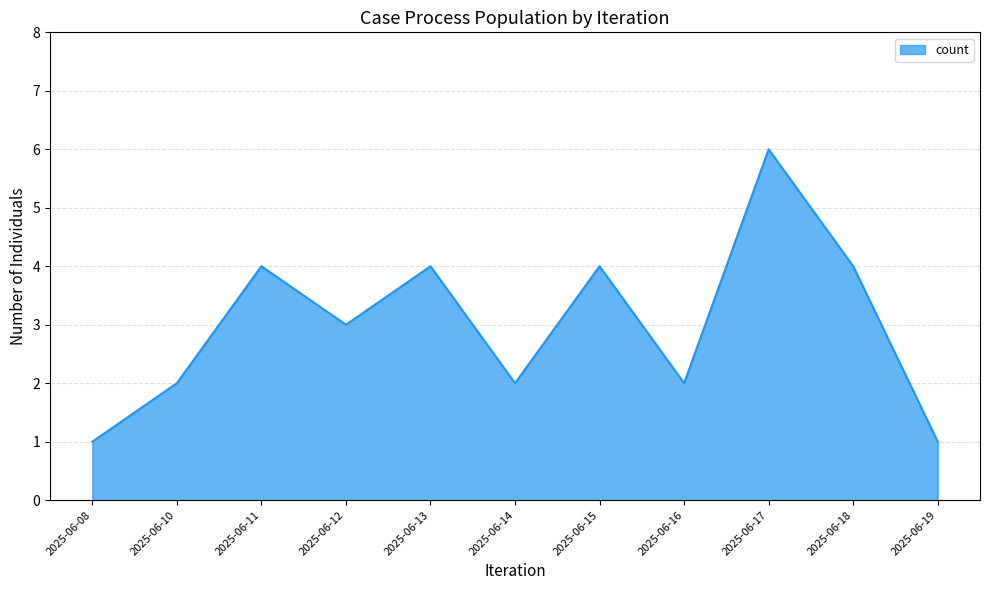

Approximately how many times larger is the value at 2025-06-10 compared to 2025-06-17?

0.3